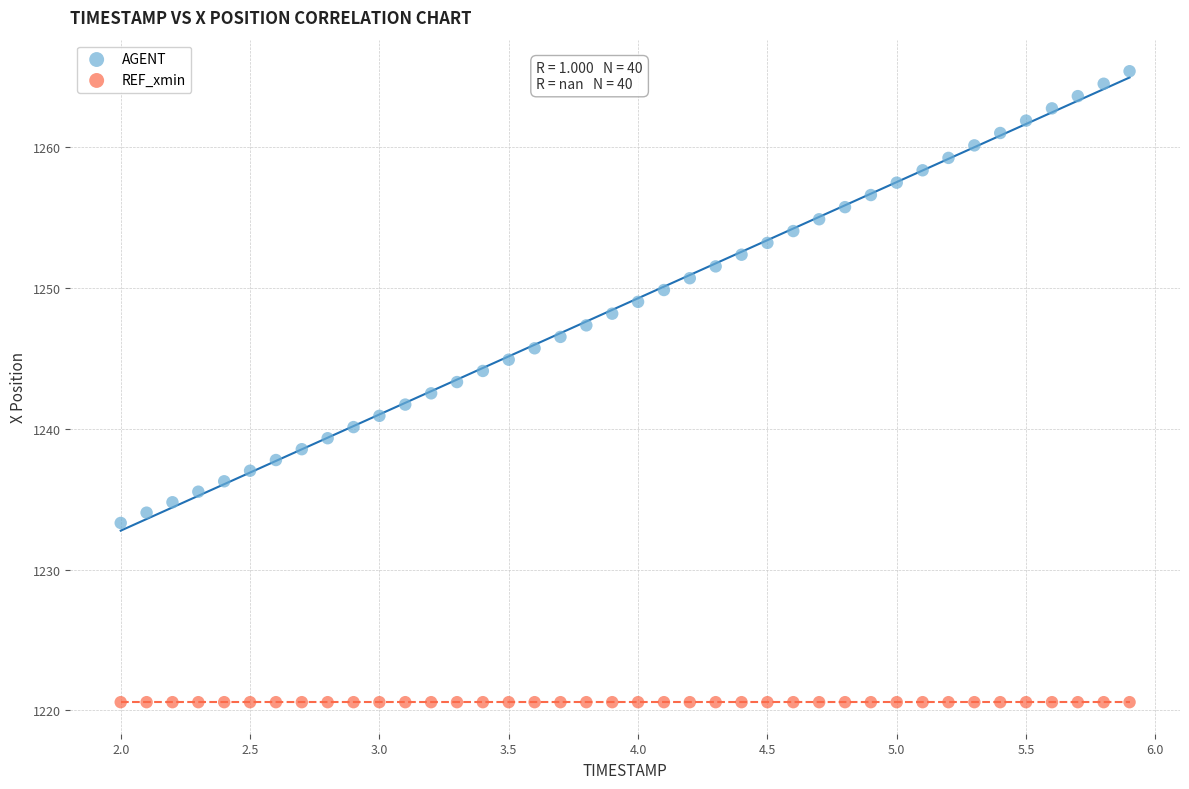

Which series reaches the maximum Y coordinate?

AGENT